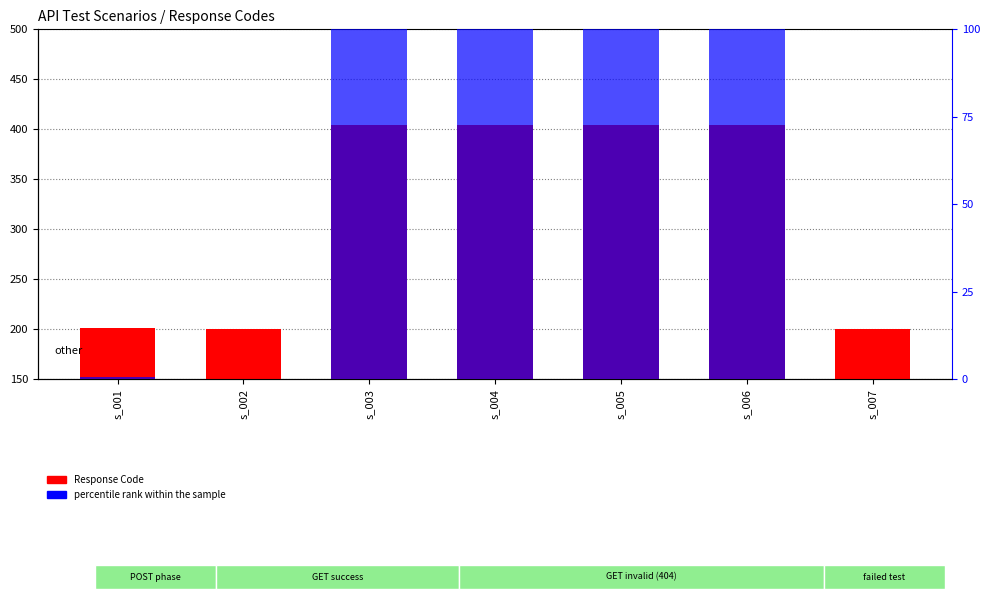

Reading left to right, transcribe all the data shown in this chart.

Response Code: s_001=201.0	s_002=200.0	s_003=404.0	s_004=404.0	s_005=404.0	s_006=404.0	s_007=200.0
percentile rank within the sample: s_001=0.5	s_002=0.0	s_003=100.0	s_004=100.0	s_005=100.0	s_006=100.0	s_007=0.0